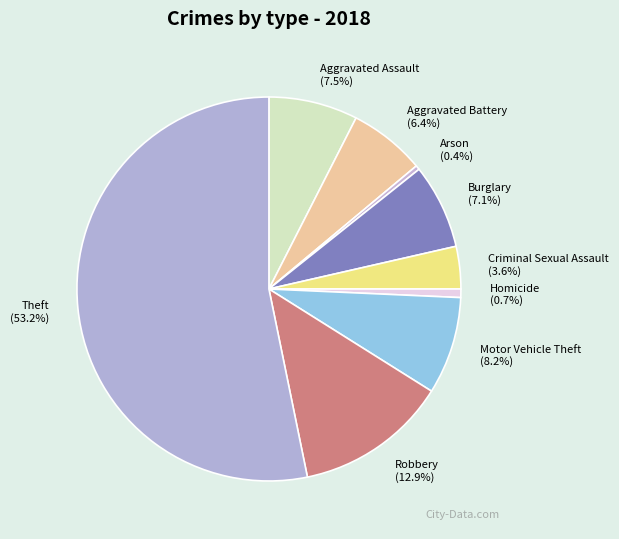

What percentage is the Homicide slice, to the nearest percent?

1%